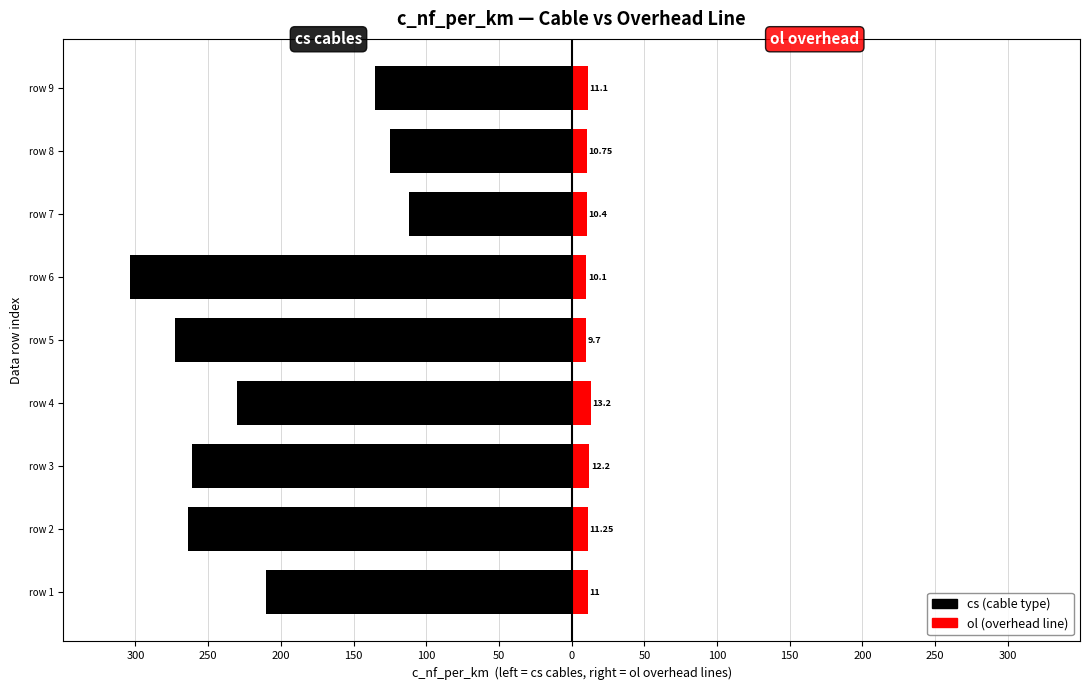

Rank the series at row 3 from highest to lowest value.

ol (overhead line), cs (cable)